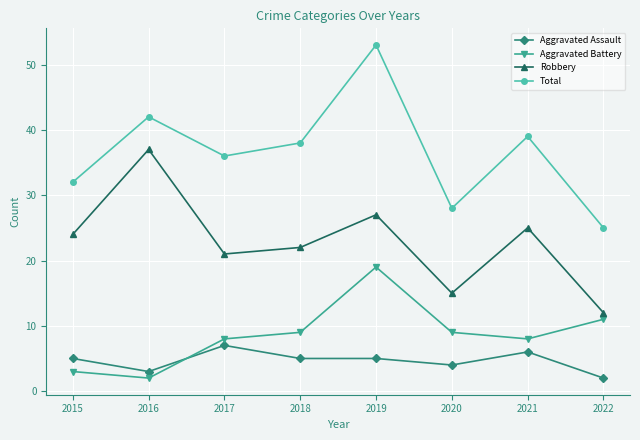

Which series changed the most between 2015 and 2019?

Total